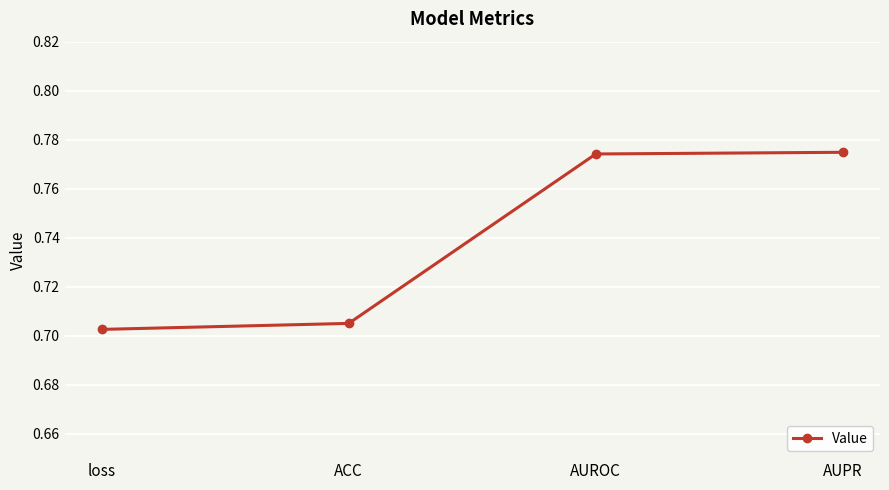

True or false: there are more than 2 points higher than both neighbors.

False